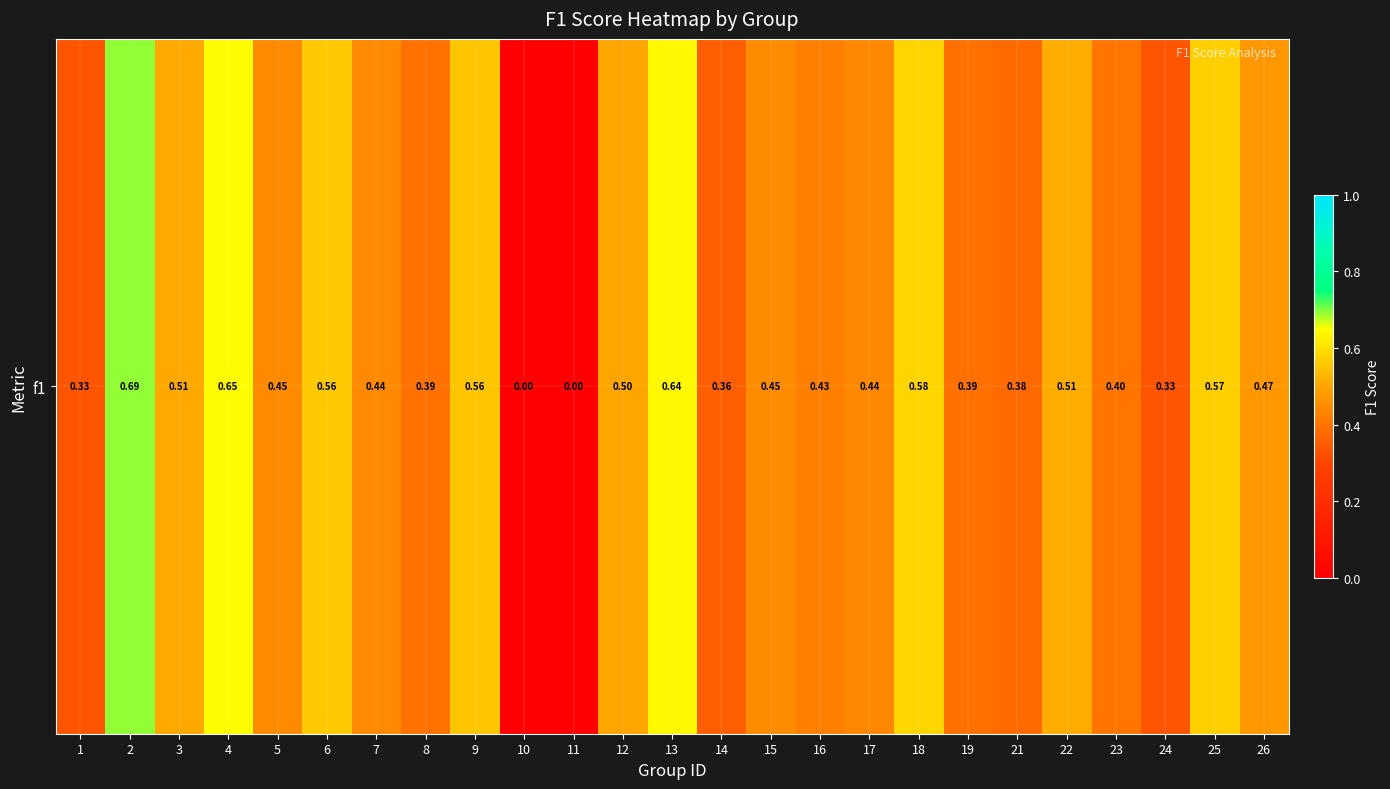

How many values are above zero?

23